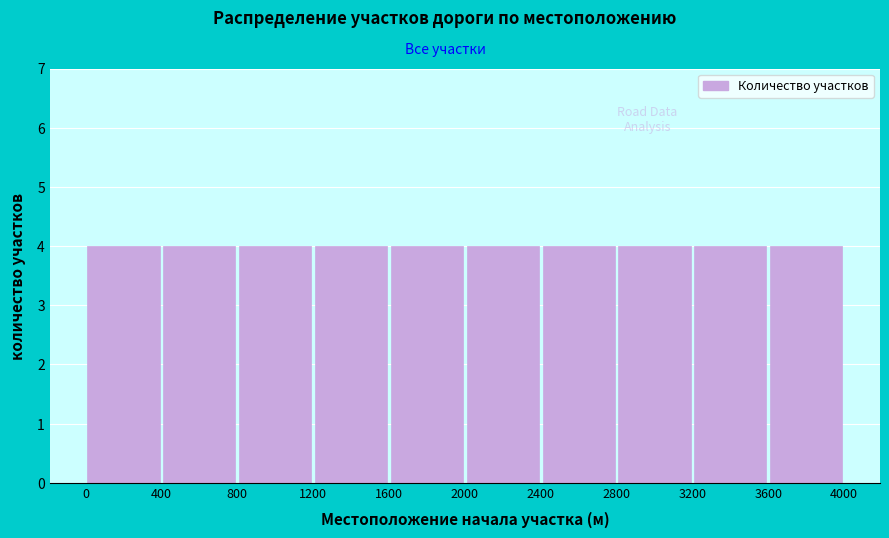

How tall is the bar that spans 0 to 400 on the x-axis? The values are not printed on the chart, so give them approximately, as read against the axis.

4